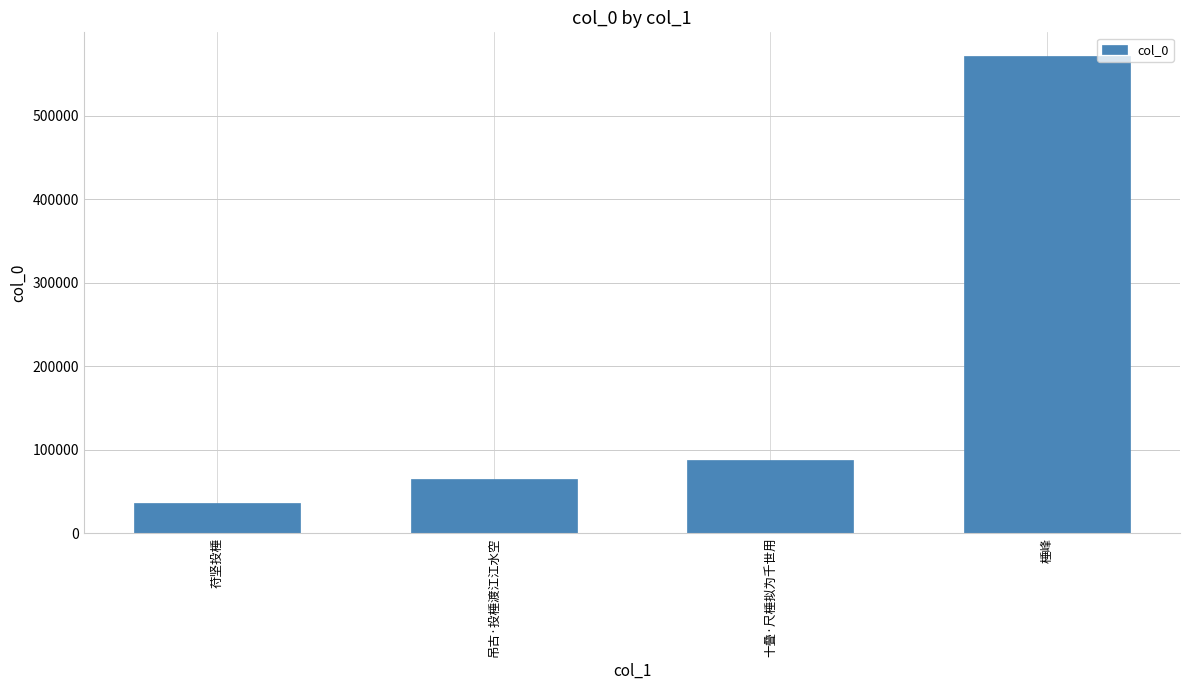

The chart shows a value of 571133 at 棰峰. True or false?

True